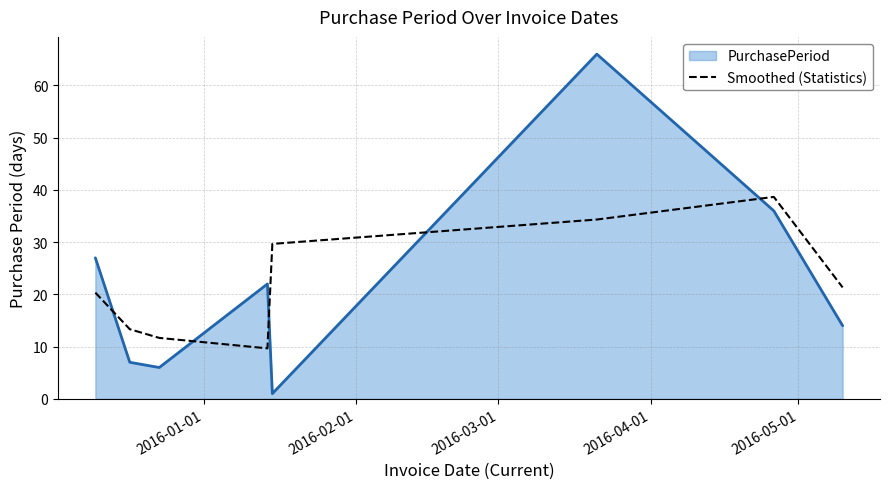

How many categories are shown in the chart?

8